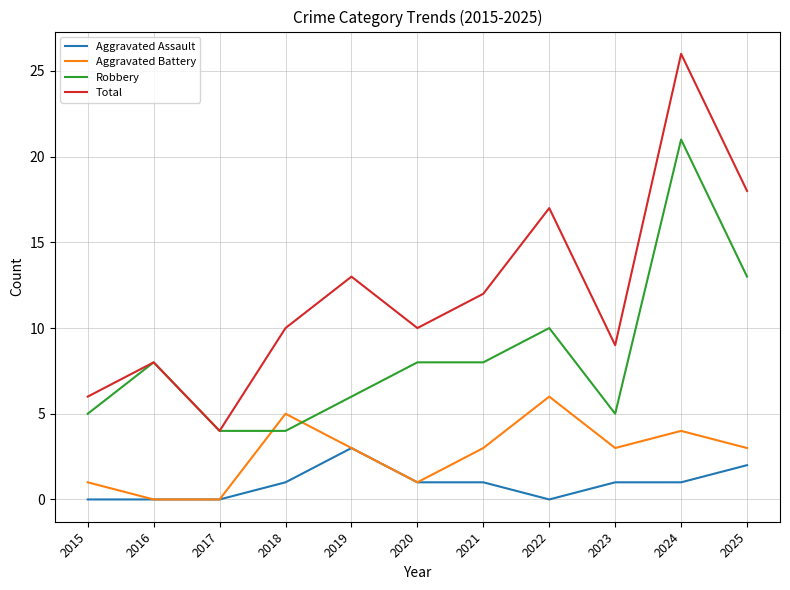

Which series has the largest total across all categories?

Total